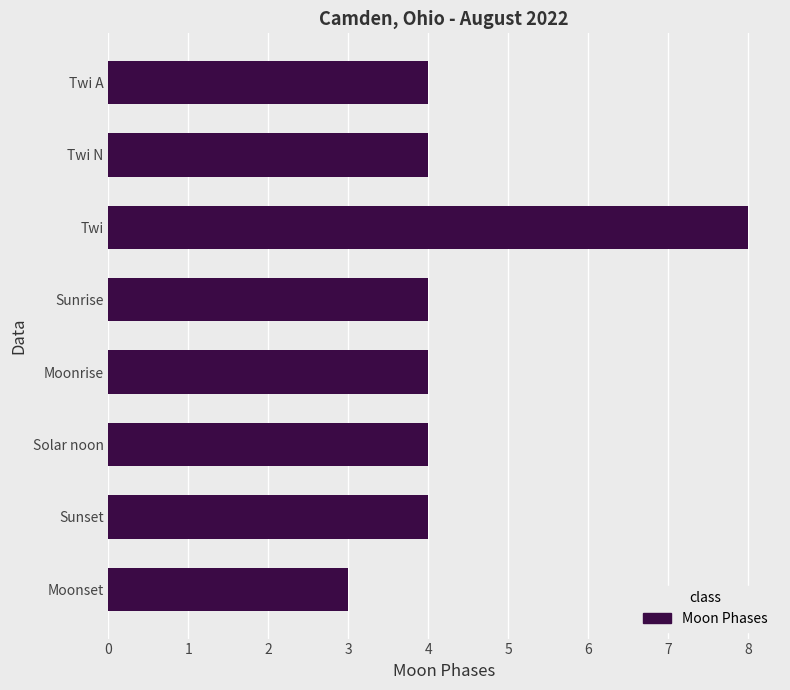

What is the value of the 2nd bar from the top?

4